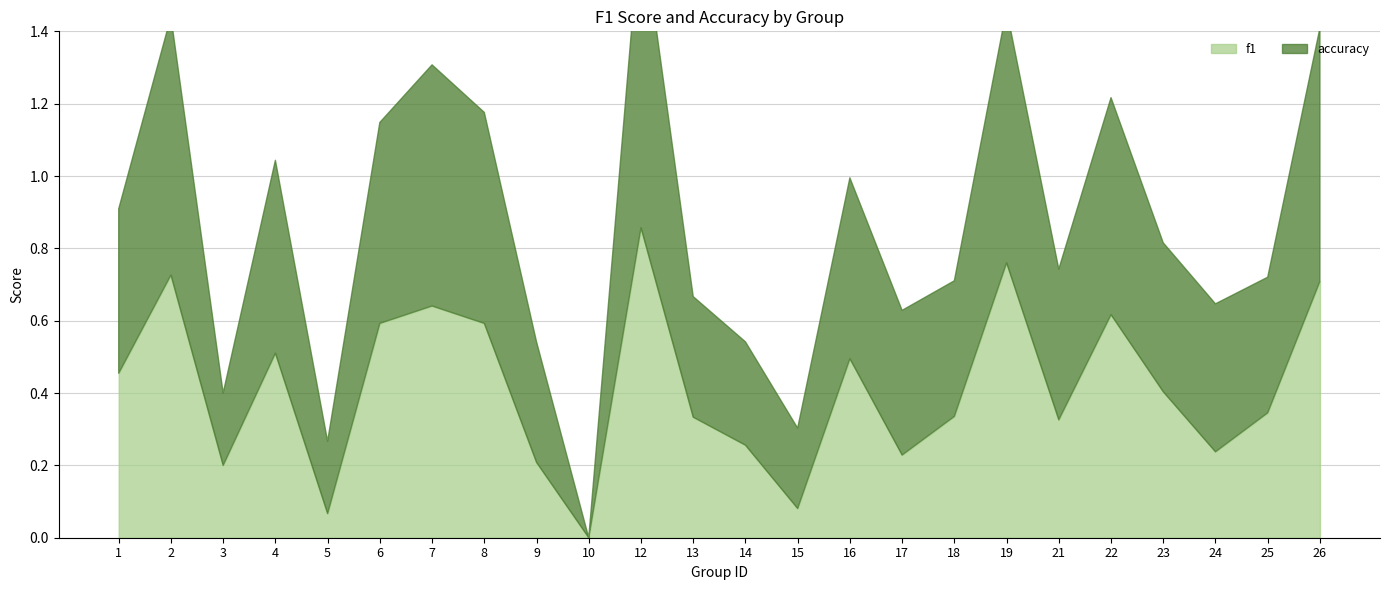

Which series ends up on top after the final intersection of f1 and accuracy?

f1